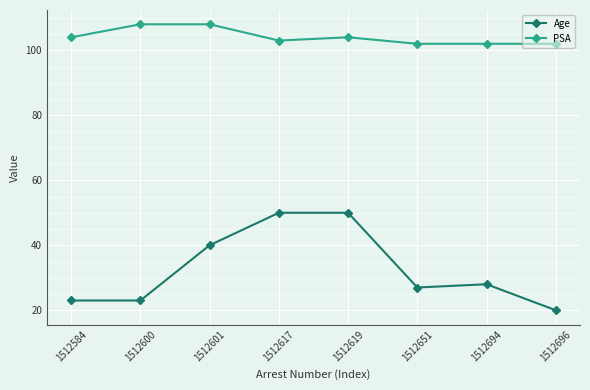

Reading left to right, extract all data points from this chart.

Age: 23	23	40	50	50	27	28	20
PSA: 104	108	108	103	104	102	102	102